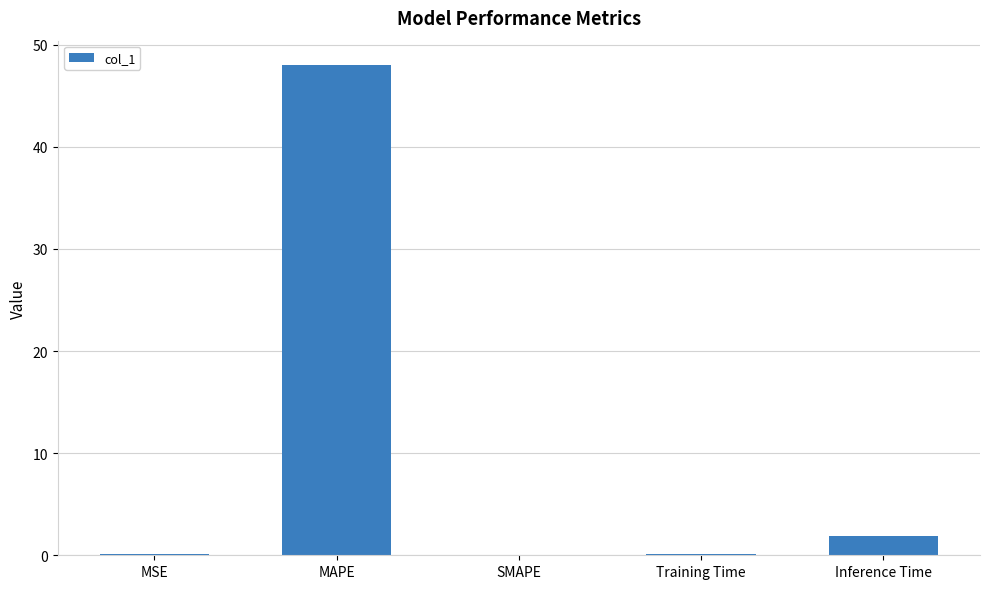

Is it true that the value at MAPE is 70.3?

False